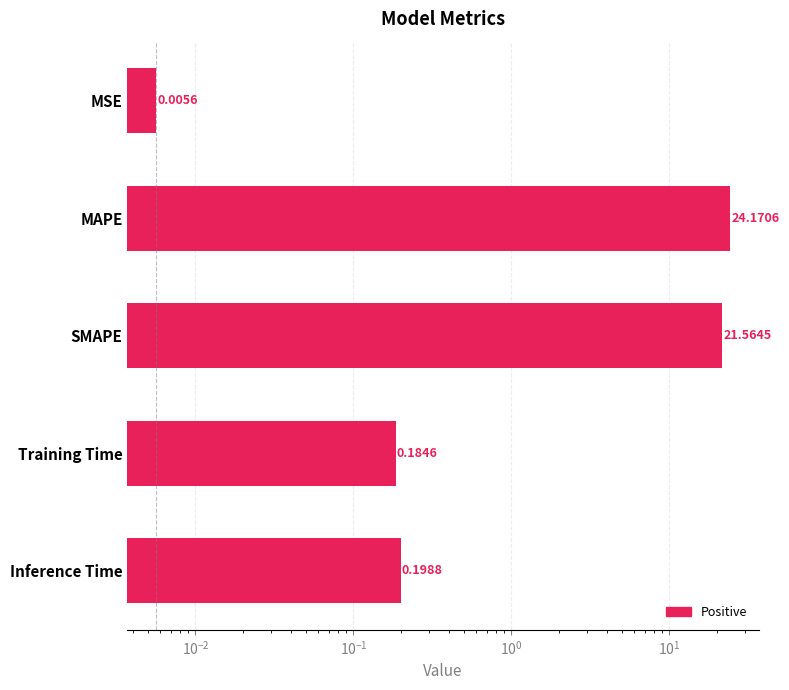

How many bars are there in total?

5